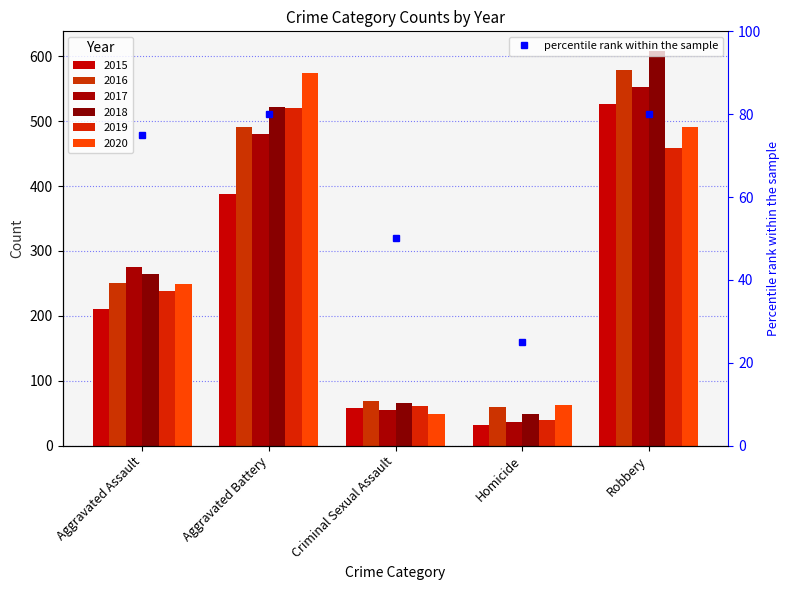

Rank the categories by value from lowest to highest.

Homicide, Criminal Sexual Assault, Aggravated Assault, Aggravated Battery, Robbery